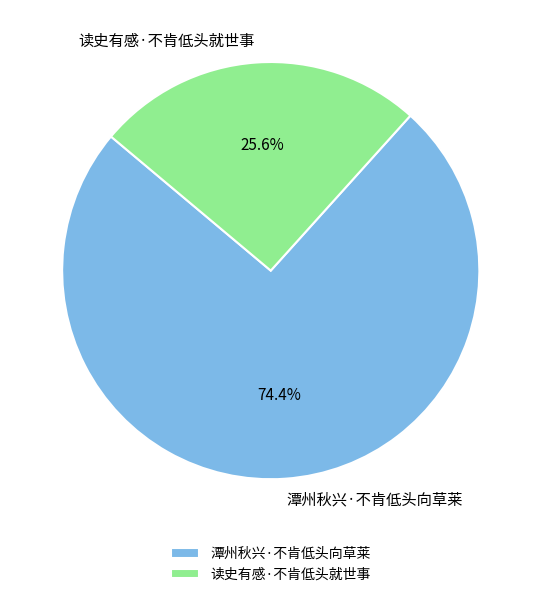

Count the number of slices in the pie.

2